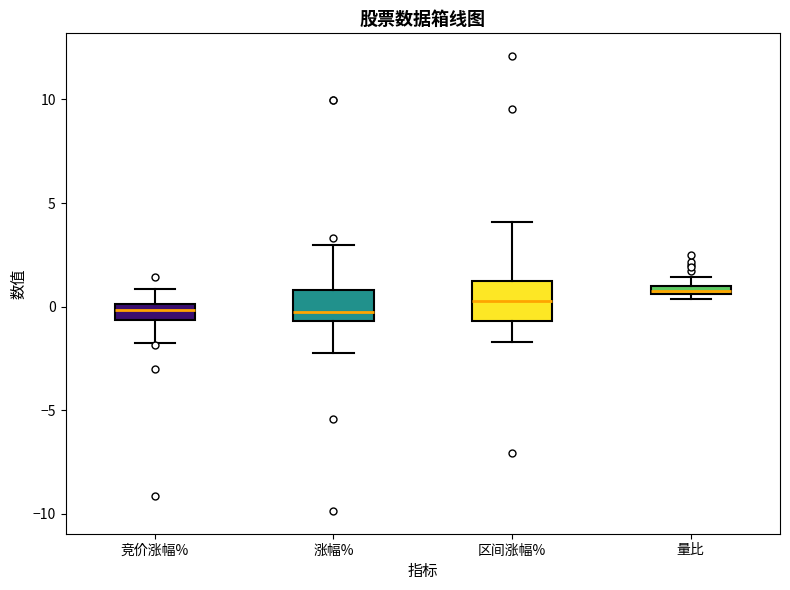

Where is the lower edge of the box for 竞价涨幅% on the y-axis? The values are not printed on the chart, so give them approximately, as read against the axis.

-0.5